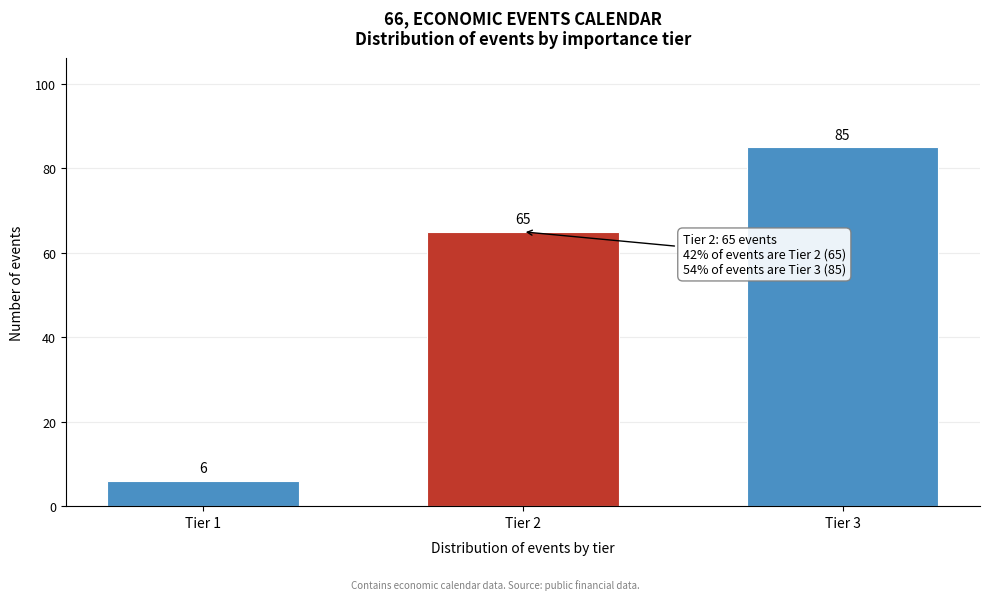

Reading right to left, transcribe all the data shown in this chart.

Tier 3=85	Tier 2=65	Tier 1=6